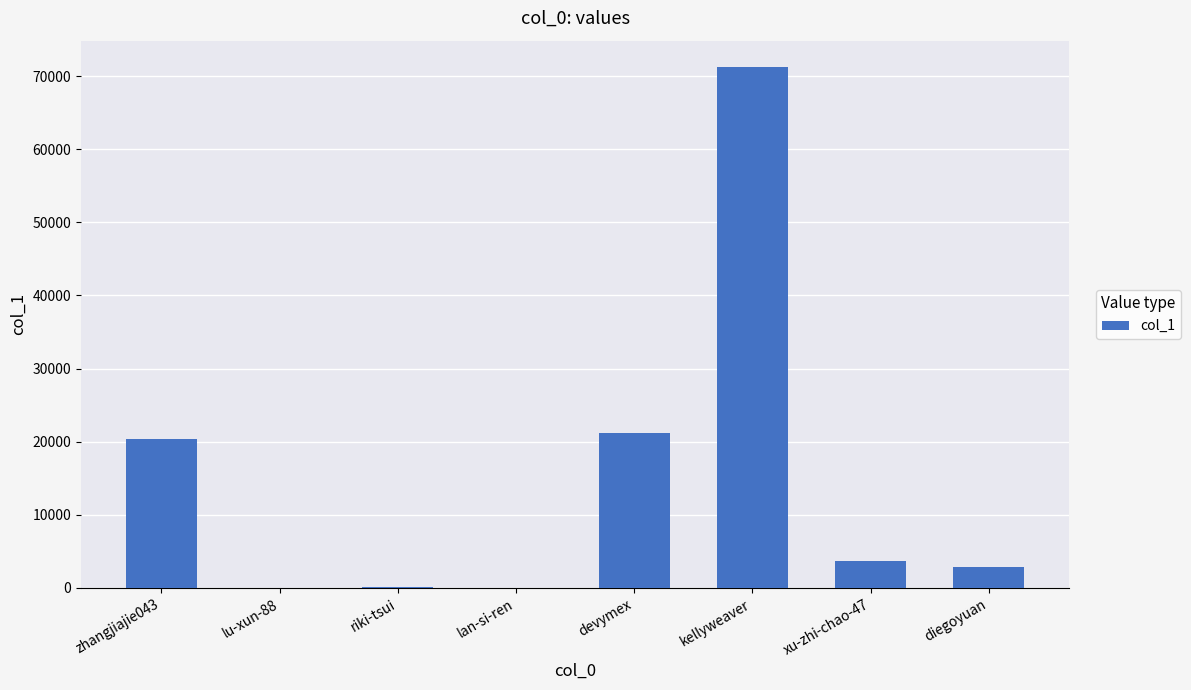

The chart shows a value of 71287 at kellyweaver. True or false?

True